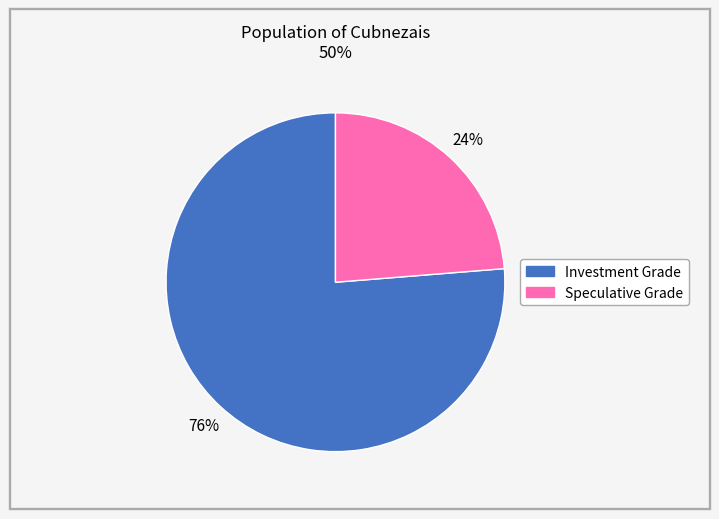

To the nearest percent, what is the average slice percentage?

50%